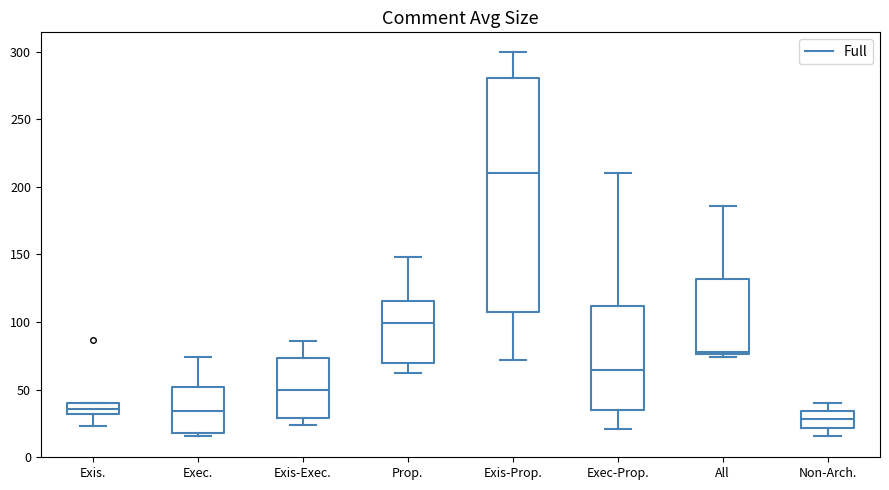

Which box's median line is the lowest?

Non-Arch.